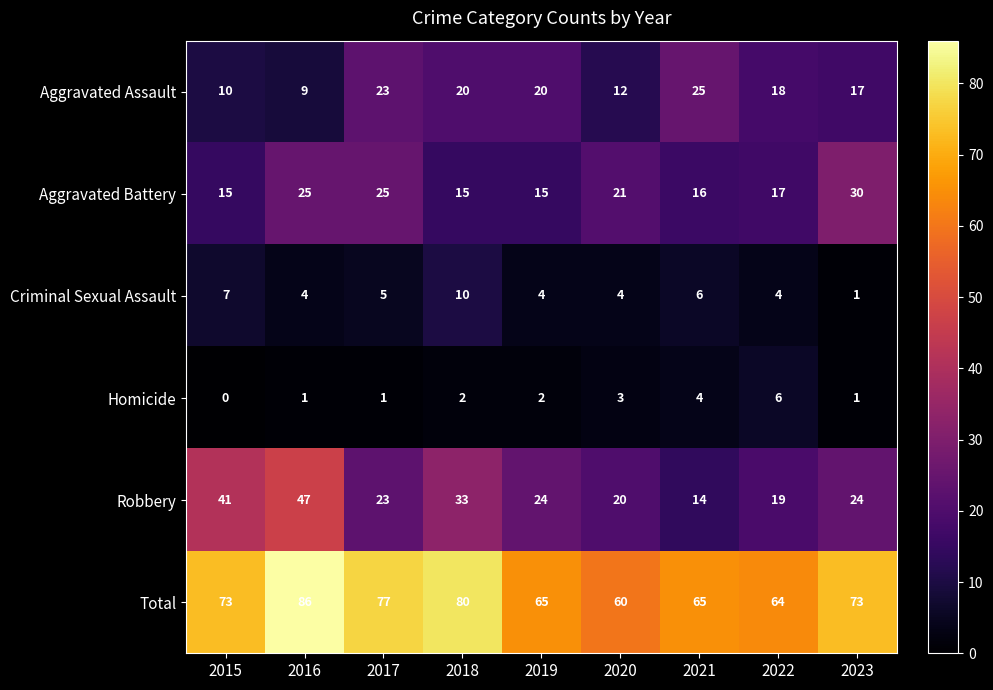

How many distinct data groups are displayed?

6